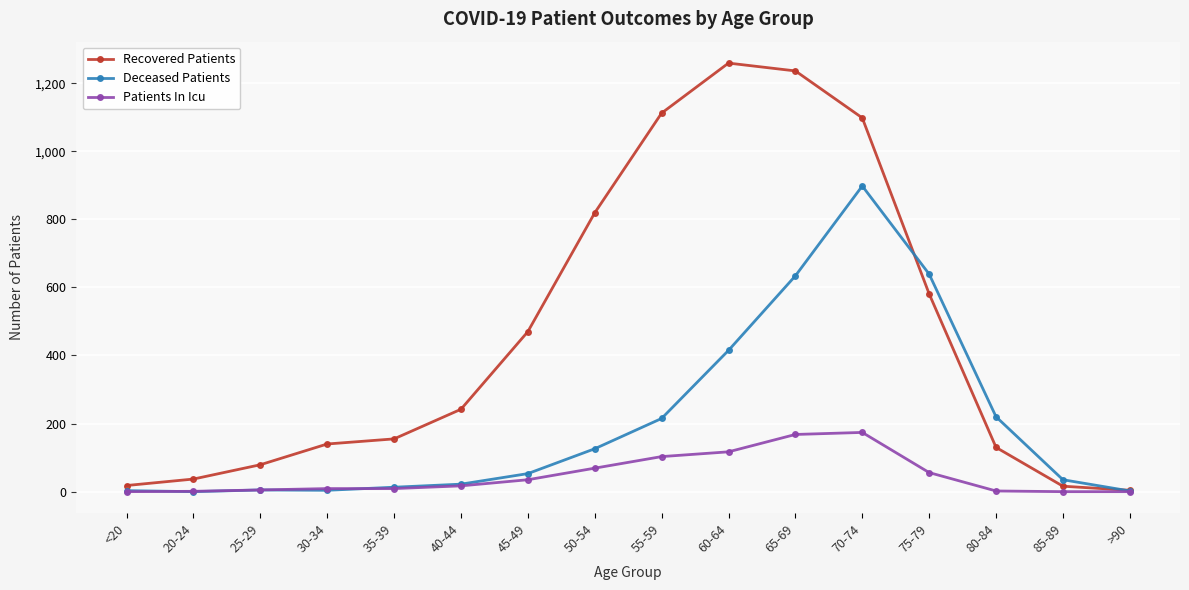

At which category is the sum across all series the highest?

70-74